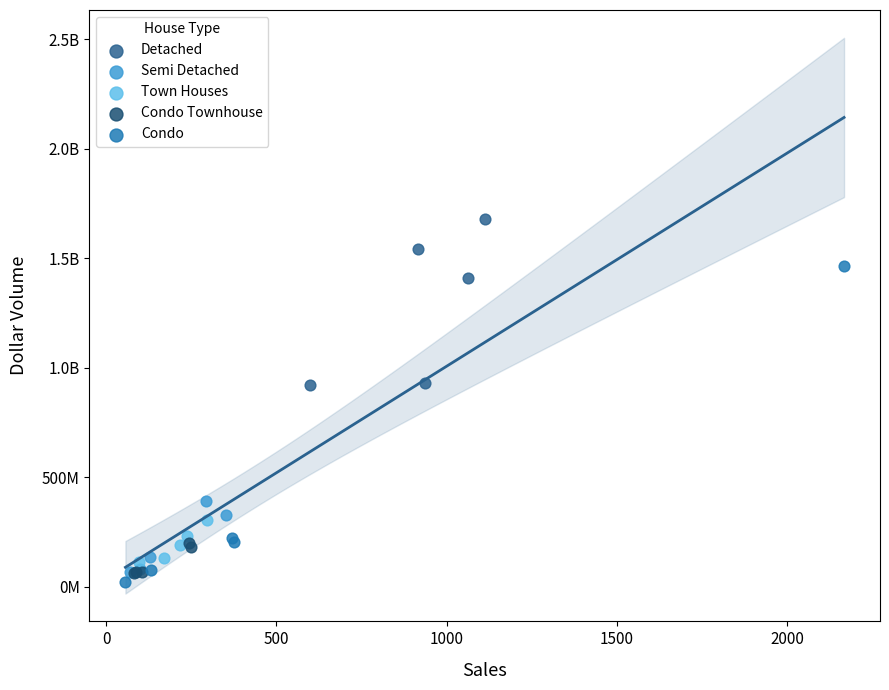

What are all the series names shown in the legend?

Detached, Semi Detached, Town Houses, Condo Townhouse, Condo